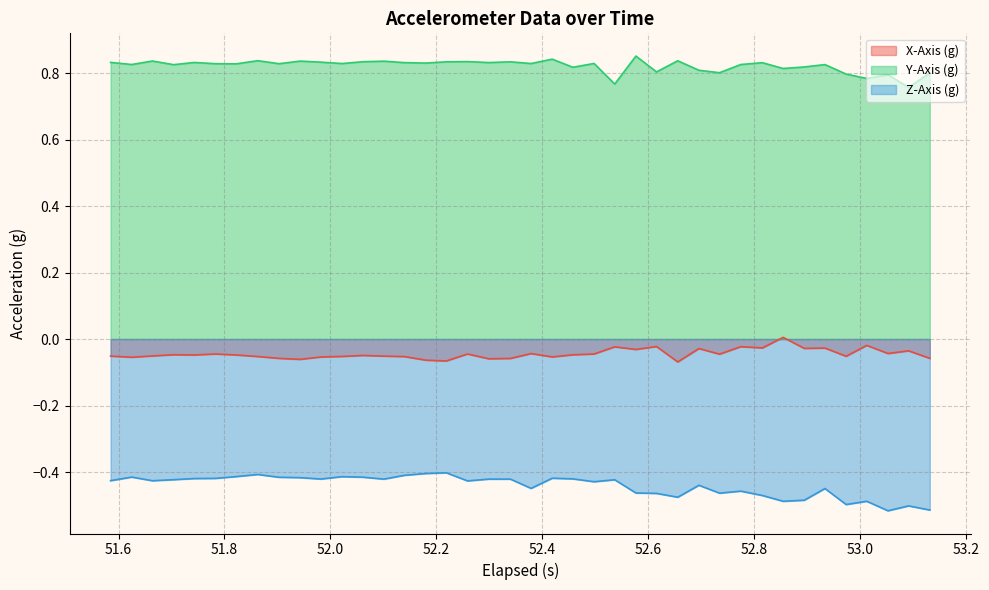

True or false: Z-Axis (g) has more than 2 interior local peaks.

True